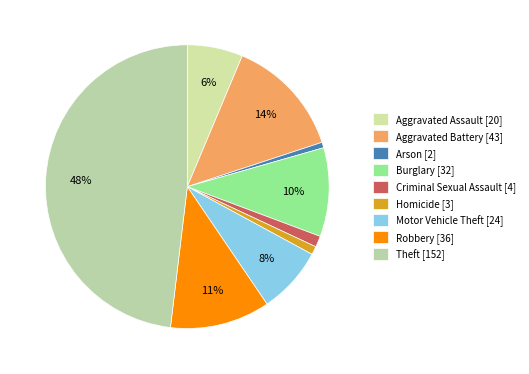

Is the sum of Motor Vehicle Theft and Arson greater than half?

No